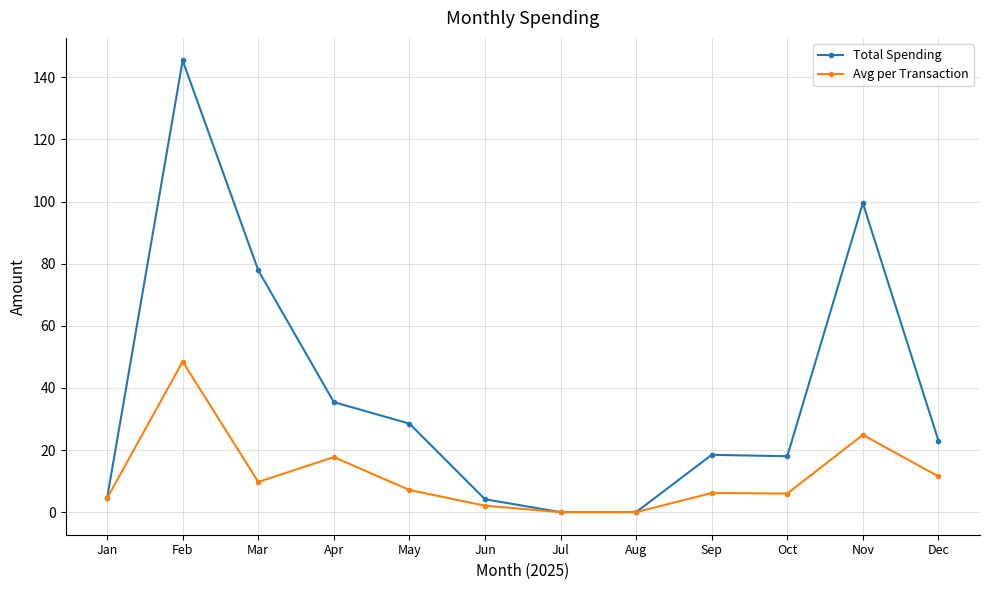

Is it true that Avg per Transaction equals 26.7 at Aug?

False